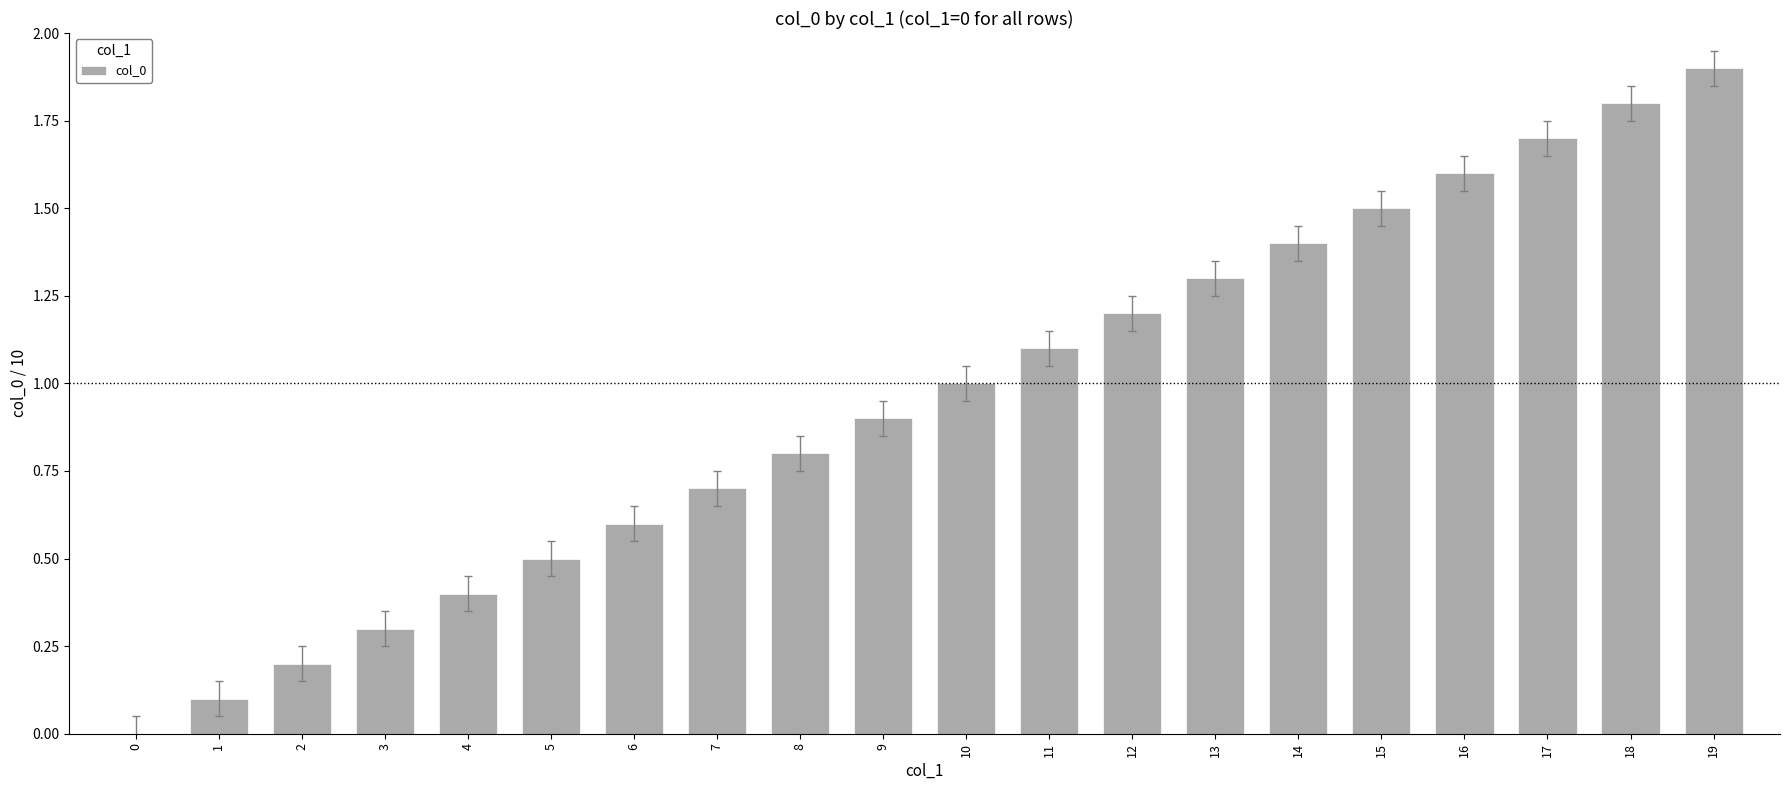

How many data points does each series have?

20